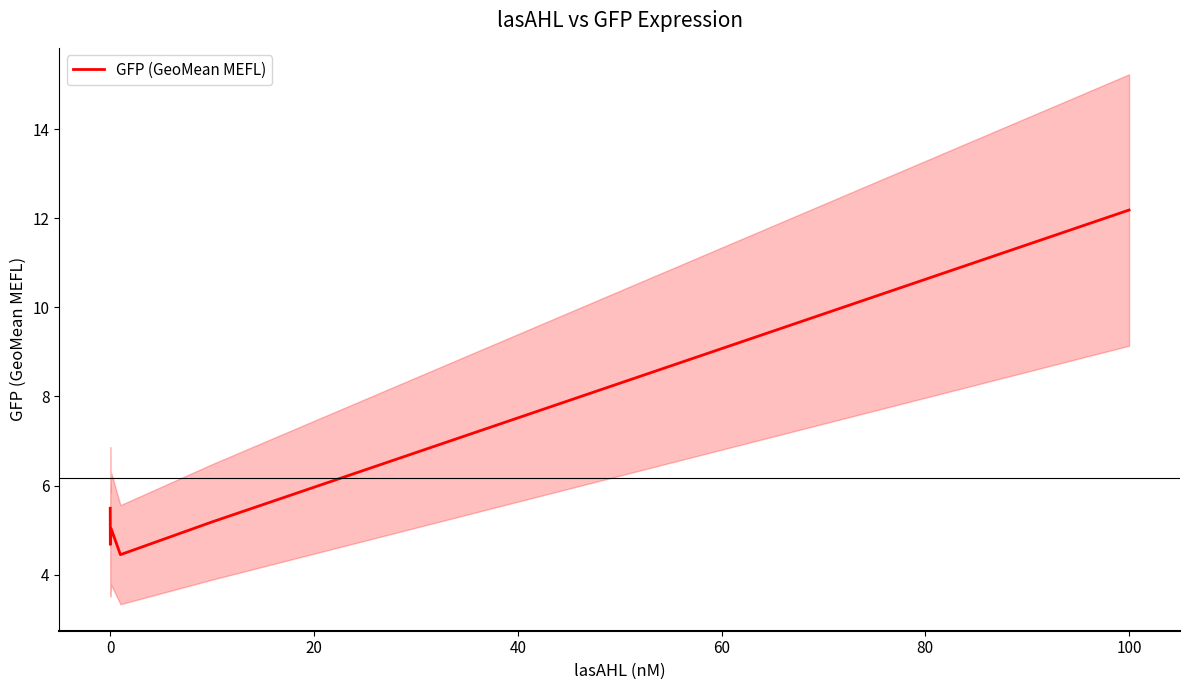

How many values are below 5?

2